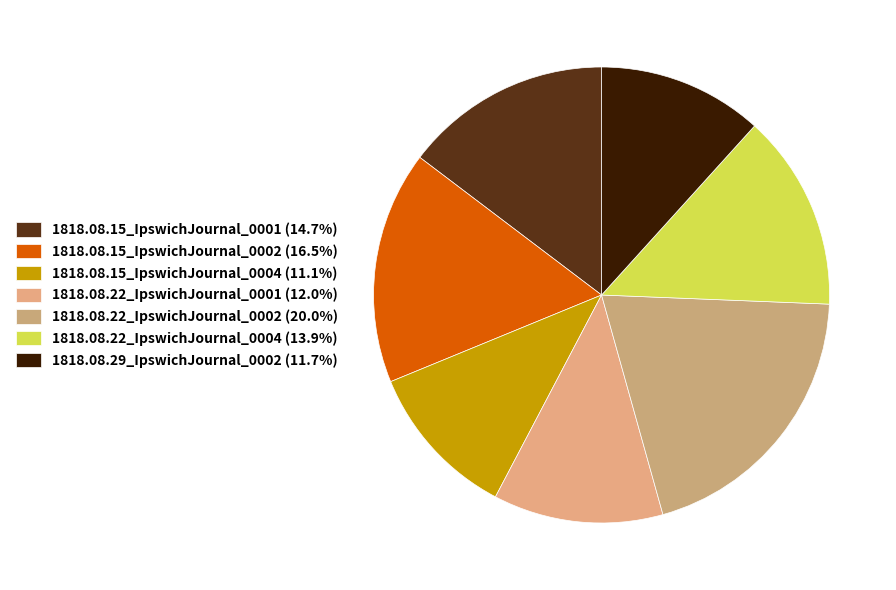

Is 1818.08.22_IpswichJournal_0001 the majority of the pie?

No